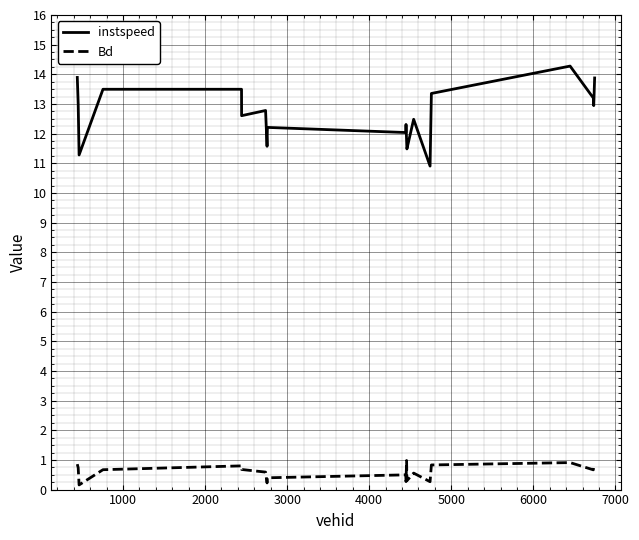

How many lines are shown in the chart?

2